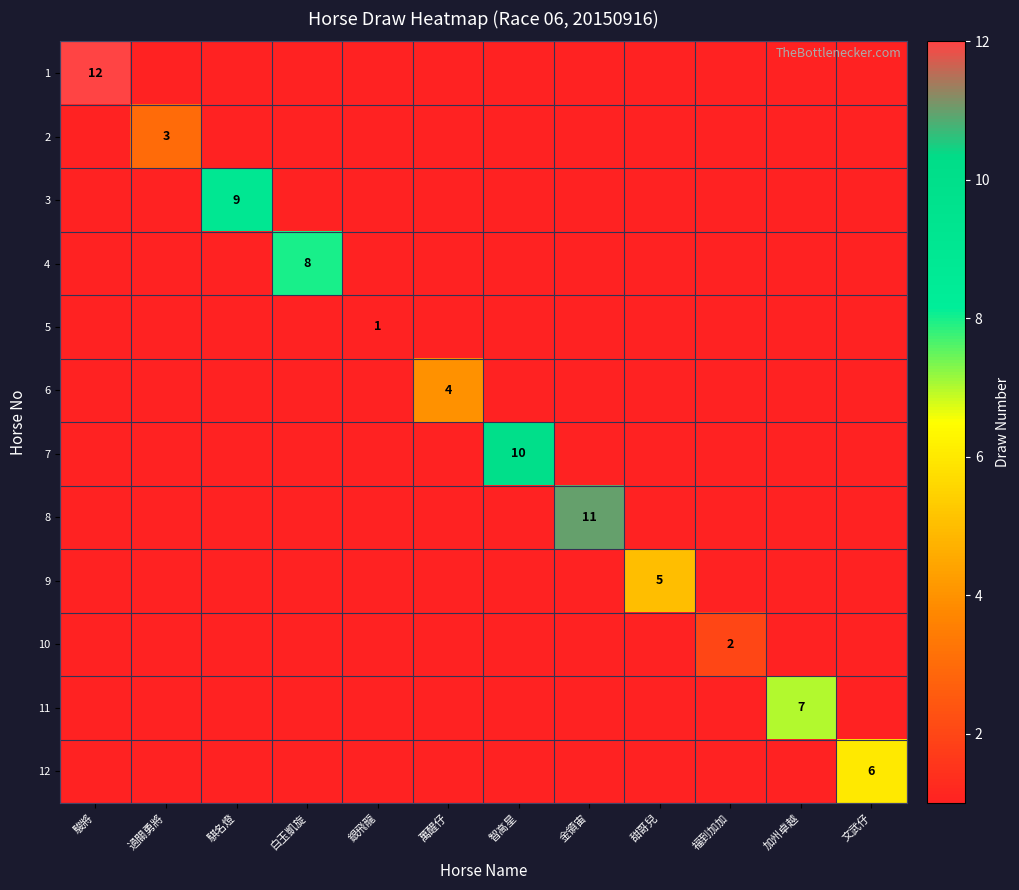

At how many categories does at least one series exceed 11?

1